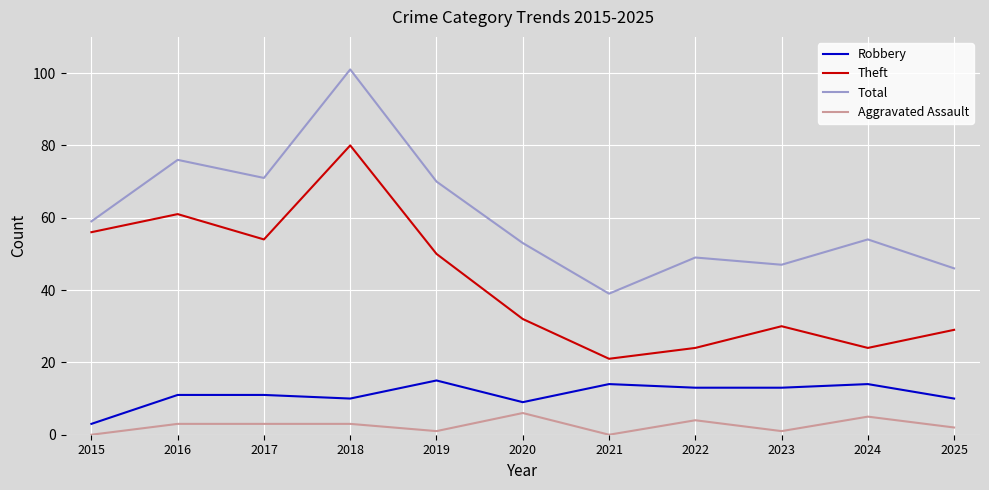

Is it true that Aggravated Assault equals 0 at 2021?

True